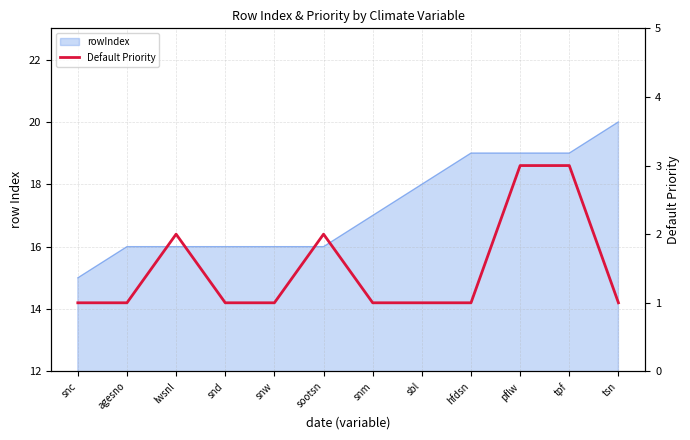

What is the smallest value displayed?

1